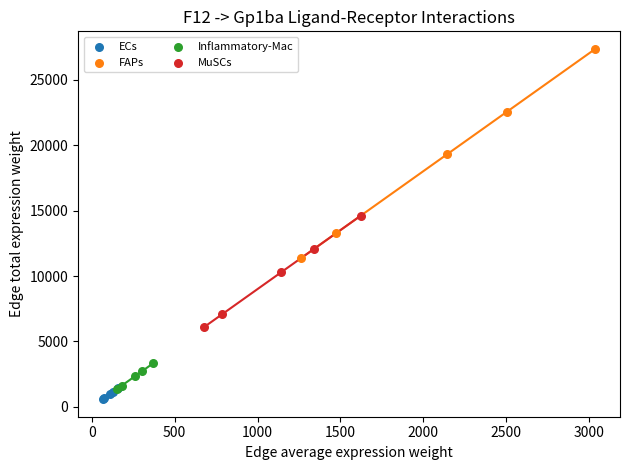

Which series has the widest spread of Y values?

FAPs